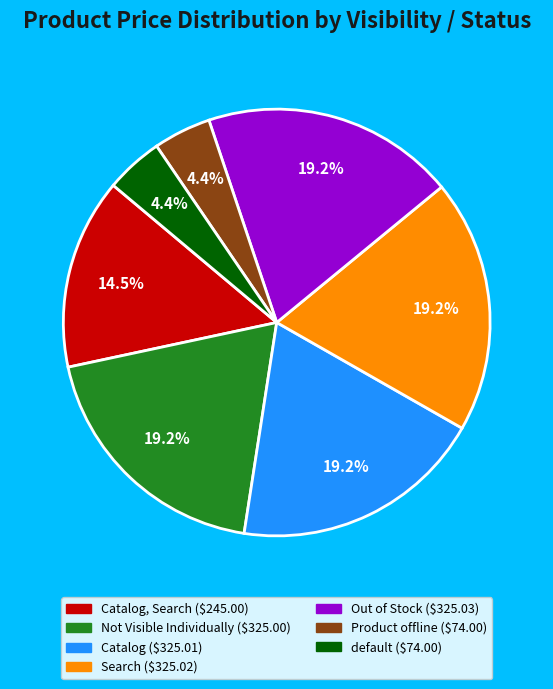

Does any single category account for the majority?

No